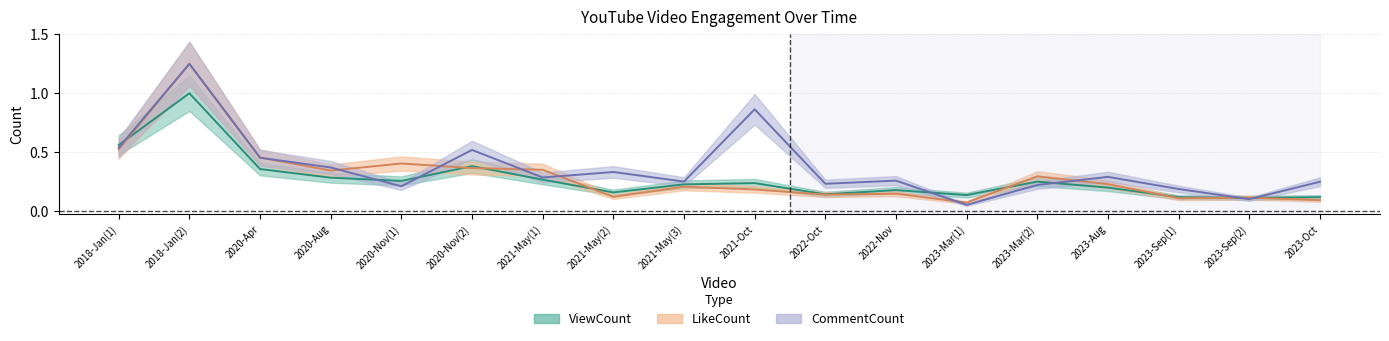

What is the label of the 14th point from the right?

2020-Nov(1)